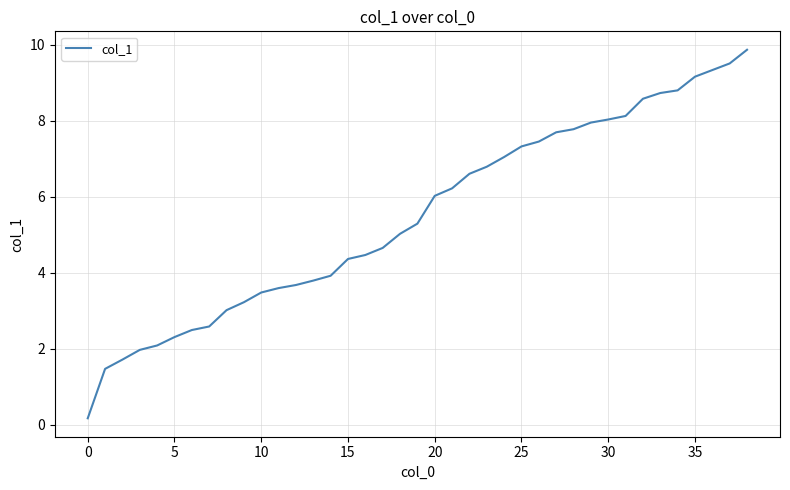

What is the greatest value displayed?

9.9